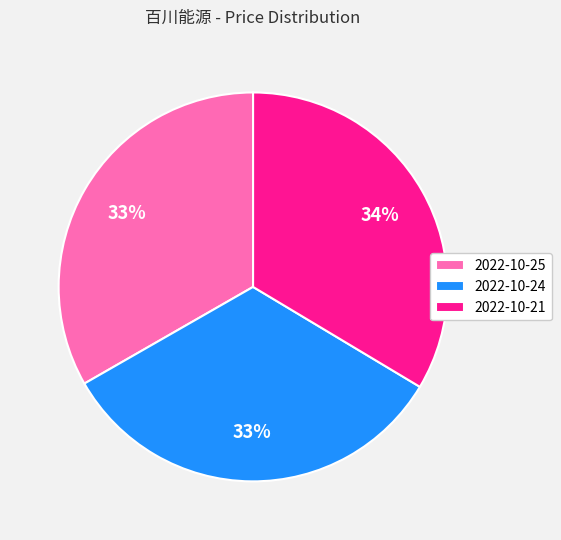

True or false: 2022-10-21 accounts for 19% of the total.

False